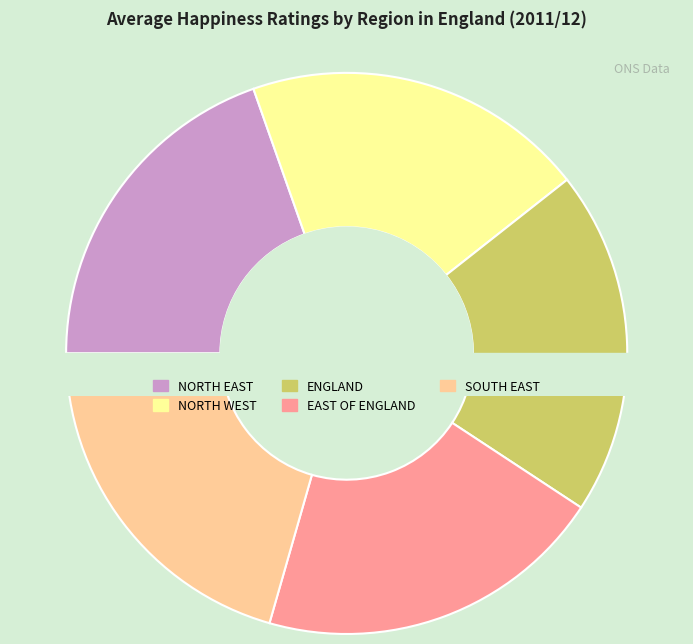

To the nearest percent, what percentage of the pie is SOUTH EAST?

21%